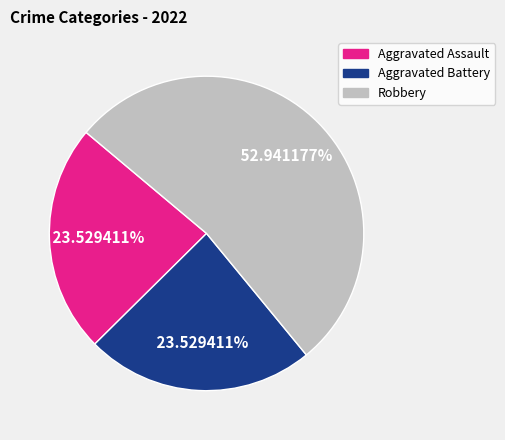

Does any single category account for the majority?

Yes